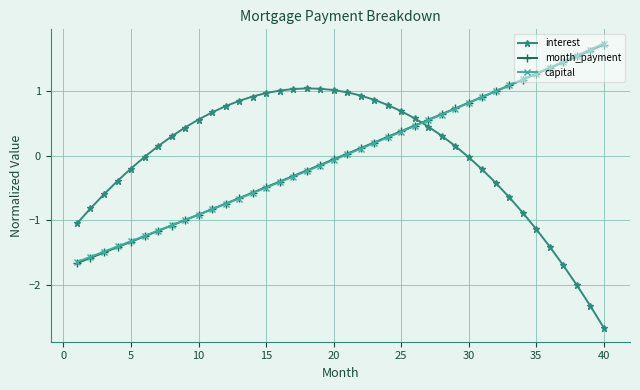

How many values in interest are below zero?

17